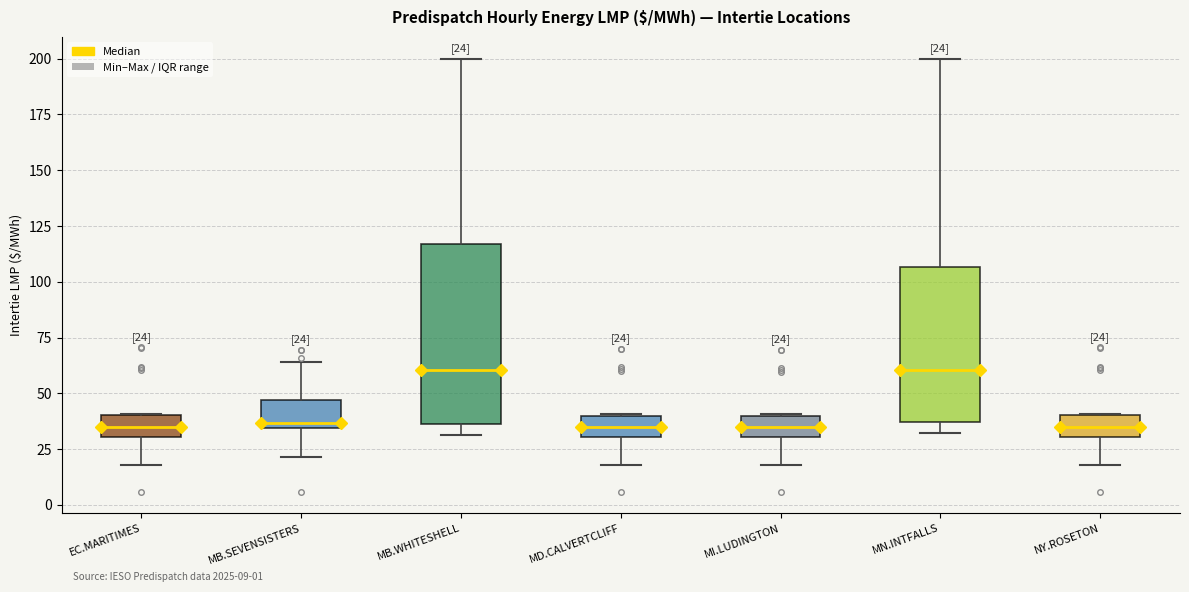

Which box is the tallest, from its lower edge to its upper edge?

MB.WHITESHELL